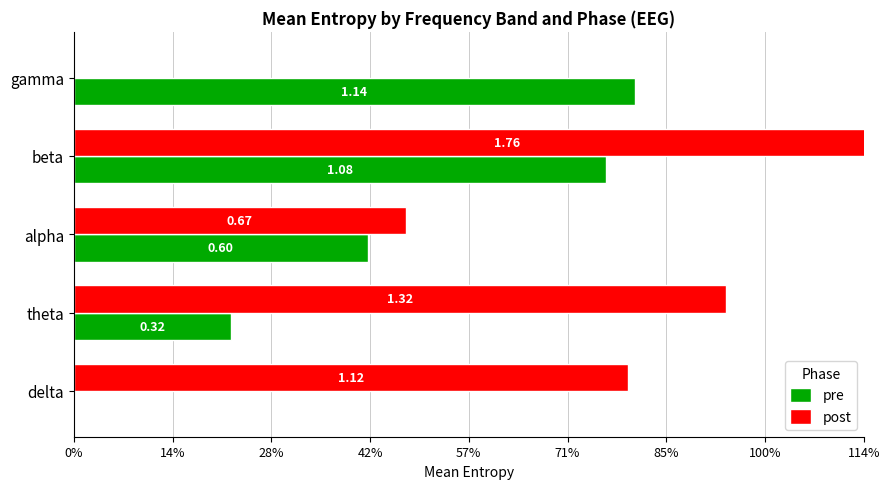

How many bars are there in each group?

2